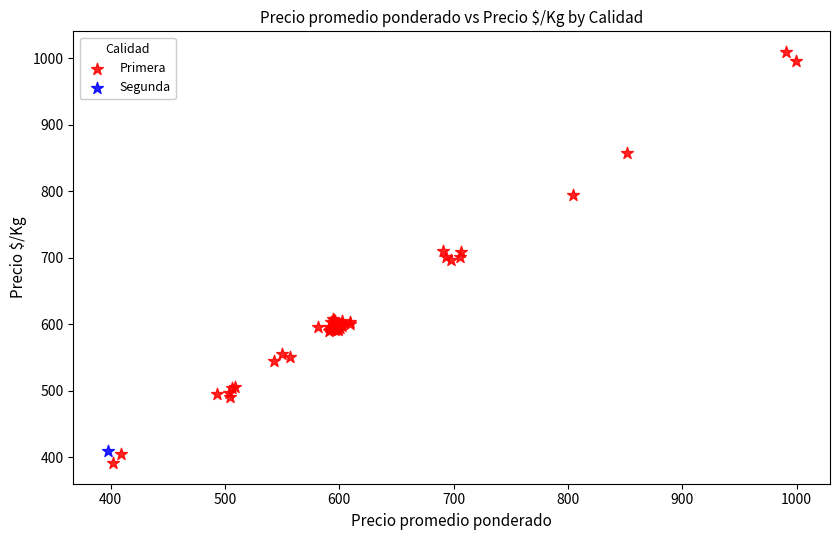

What are all the series names shown in the legend?

Primera, Segunda